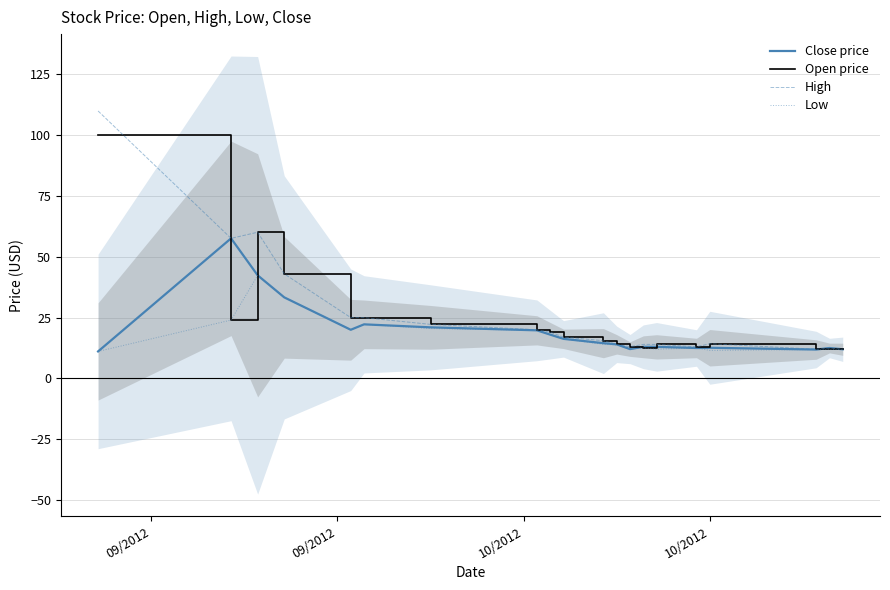

What is the highest value of the Open price series?

100.0